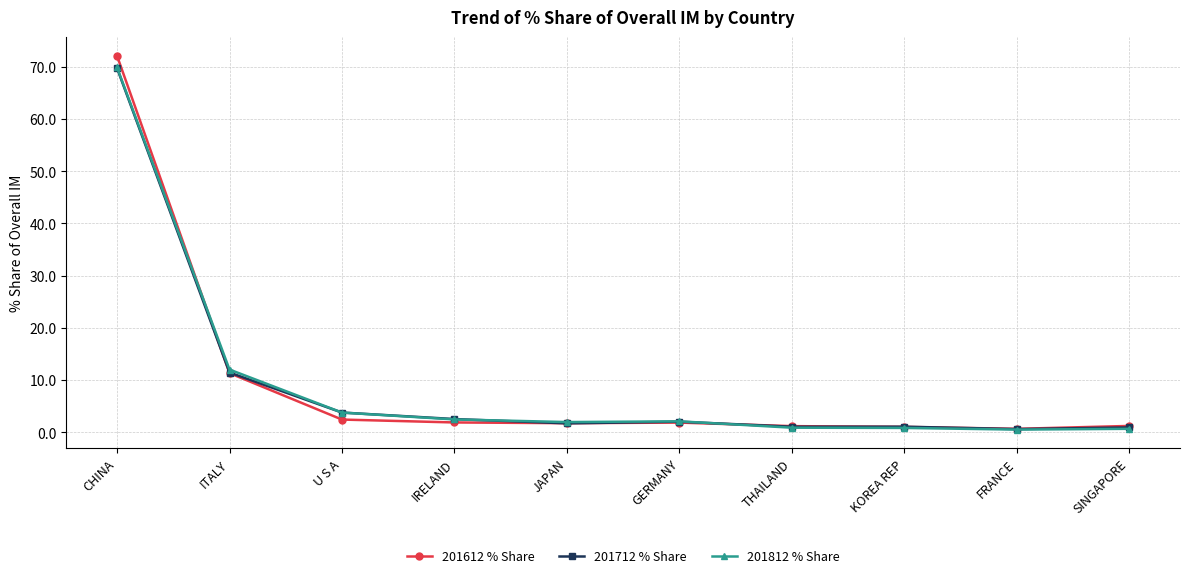

What are all the series names shown in the legend?

201612 % Share, 201712 % Share, 201812 % Share